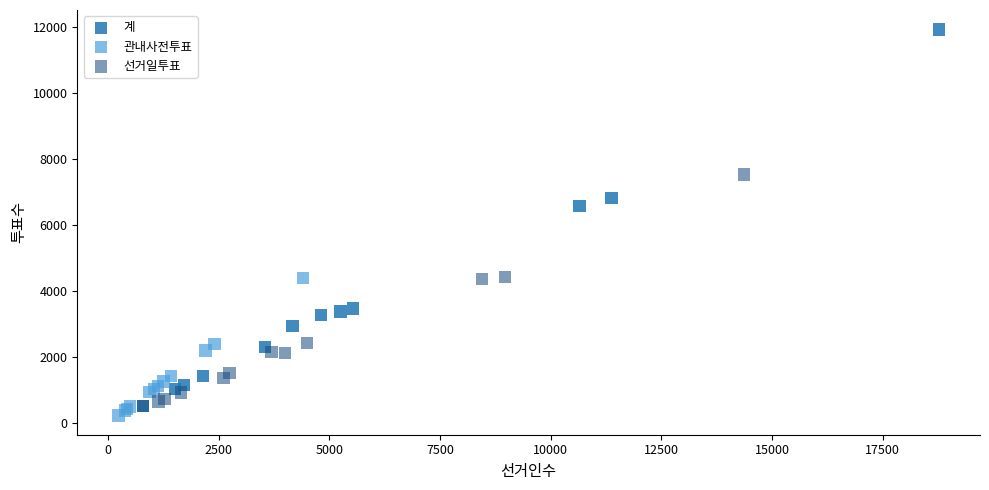

What are all the series names shown in the legend?

계, 관내사전투표, 선거일투표